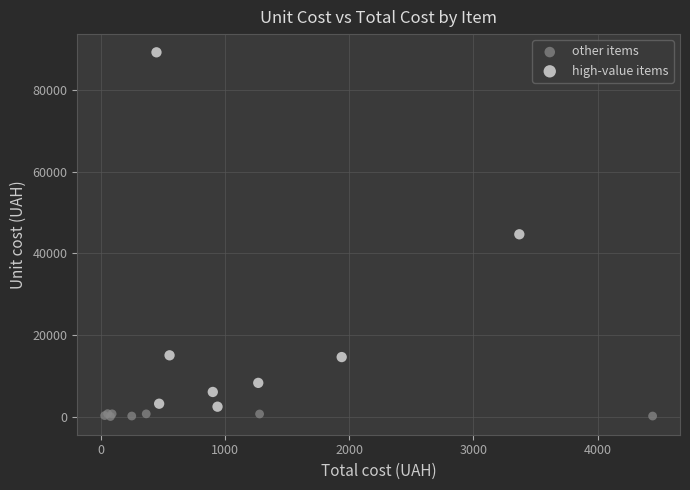

Which series has the widest spread of Y values?

high-value items